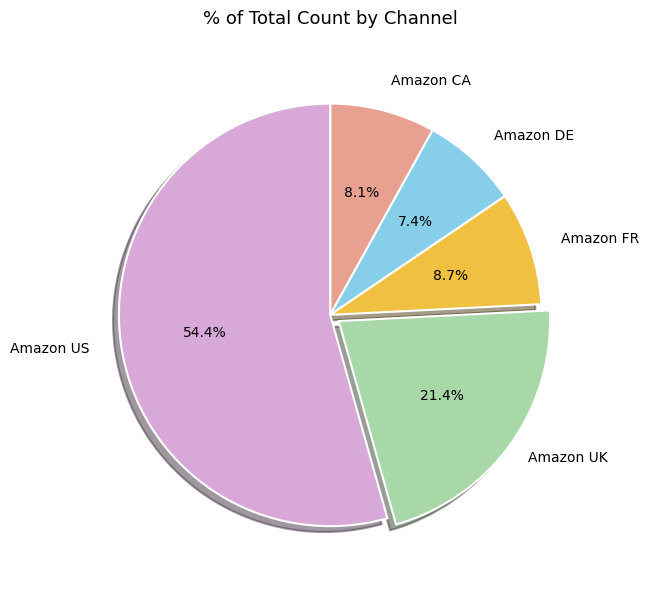

What is the total percentage of Amazon US and Amazon UK?

75.8%